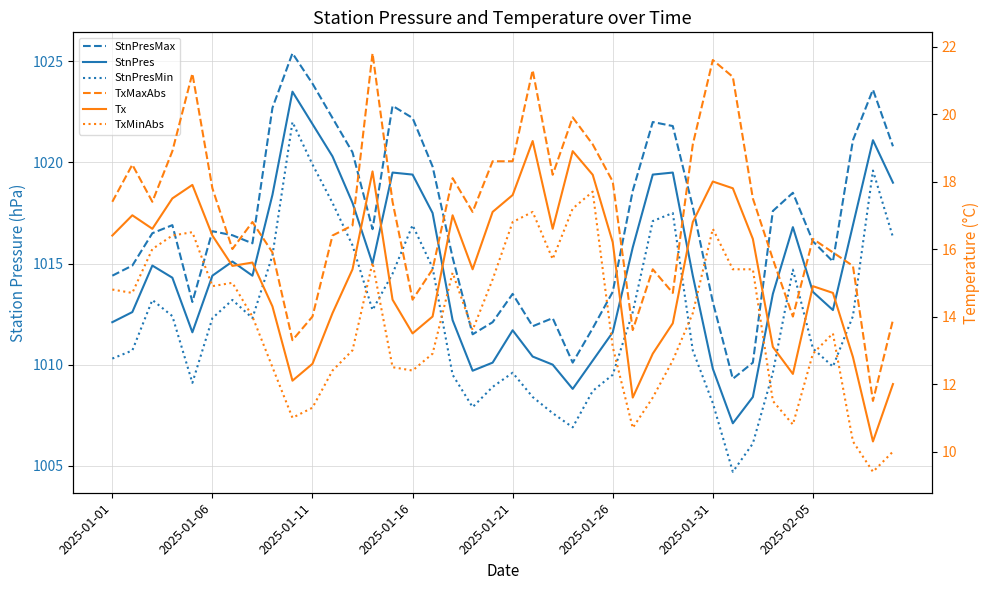

How many interior local peaks does the StnPresMax series have?

9